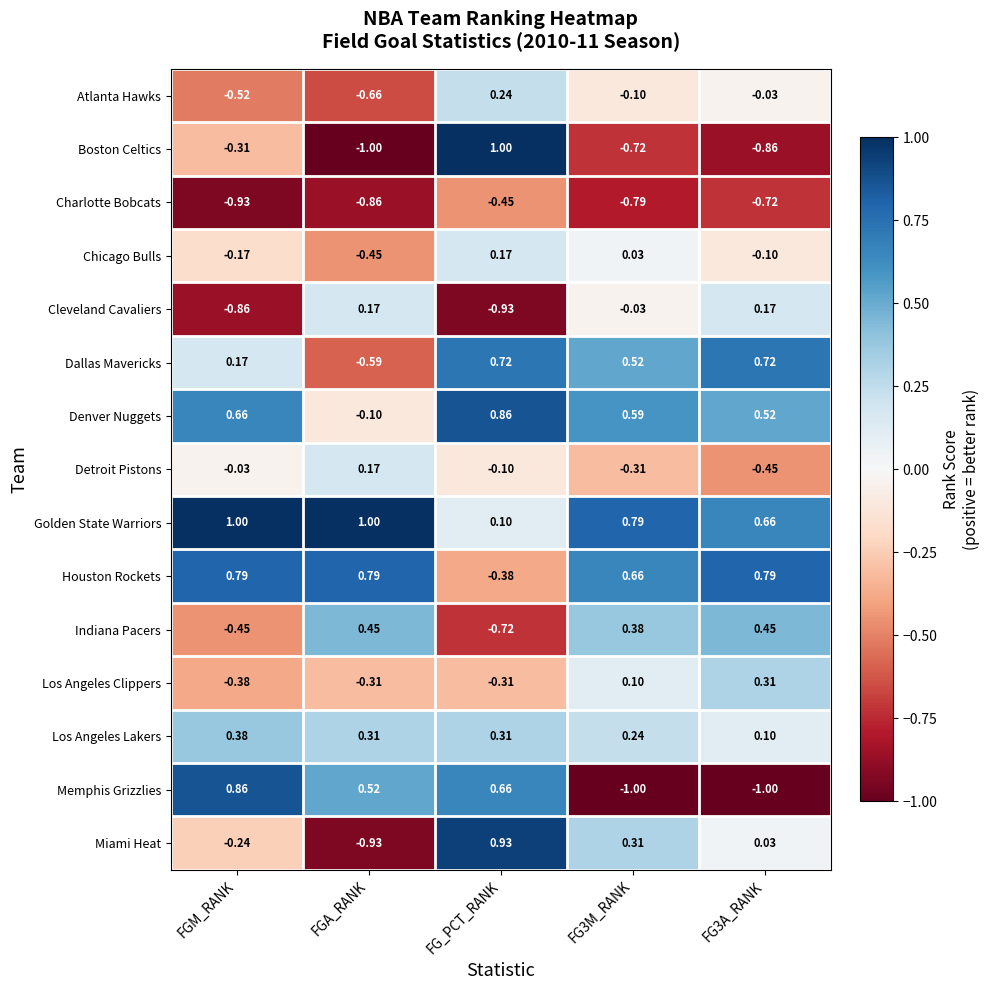

Which category has the lowest value in the Dallas Mavericks series?

FGA_RANK